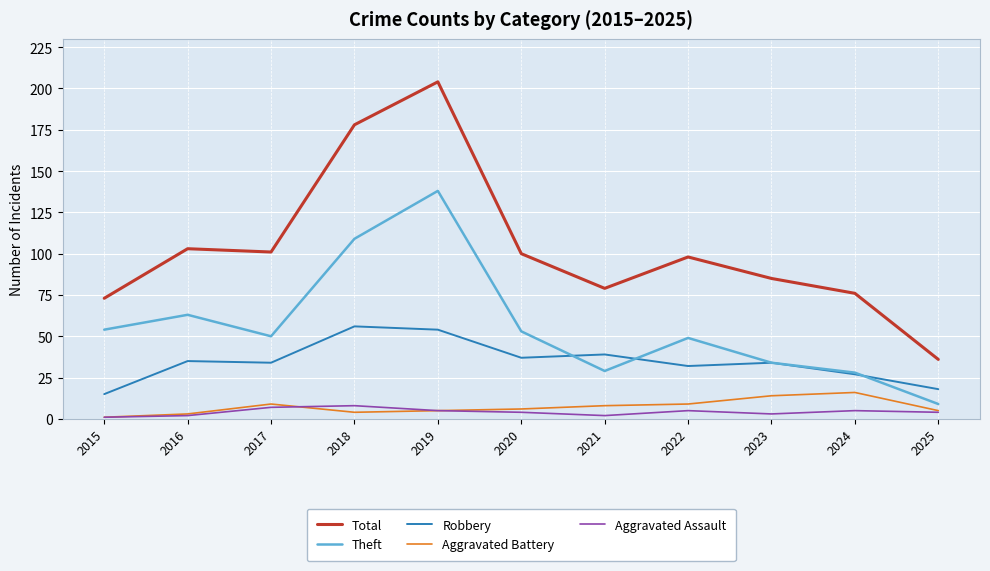

What is the sum of the Aggravated Battery values at 2022 and 2018?

13